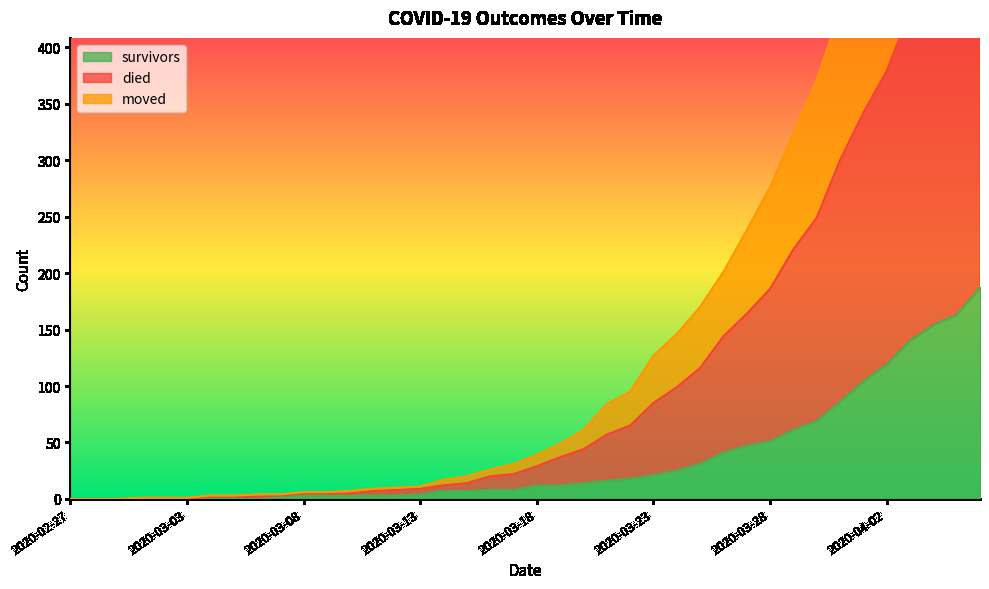

At which category is the sum across all series the highest?

2020-04-06